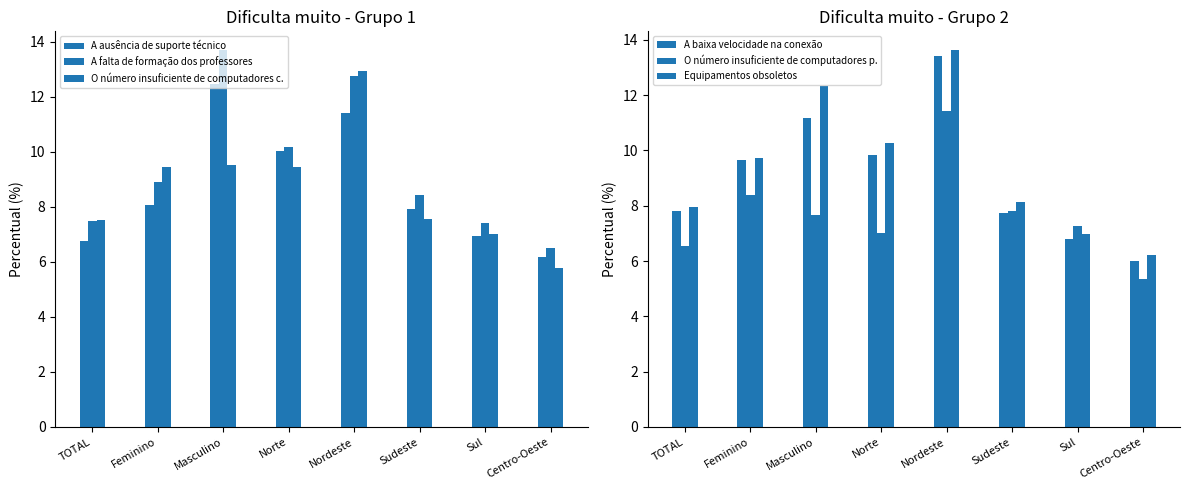

How many data points in A falta de formação dos professores are above 8?

5